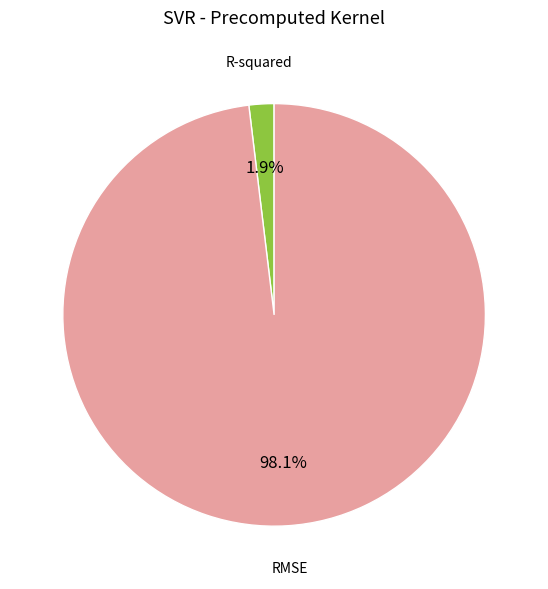

What is the total percentage of R-squared and RMSE?

100.0%